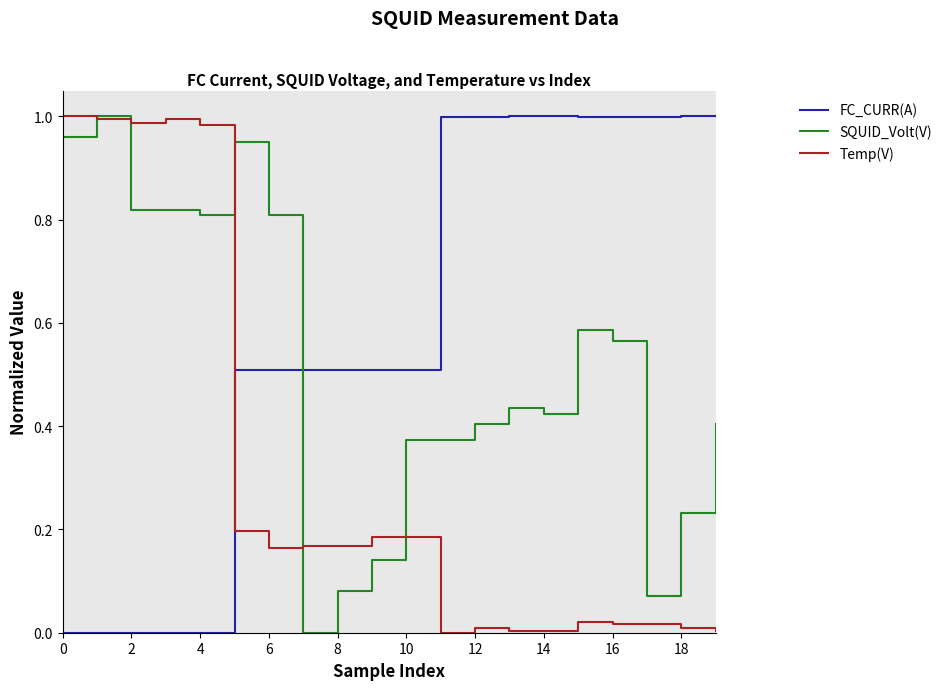

Which series has the largest total across all categories?

FC_CURR(A)